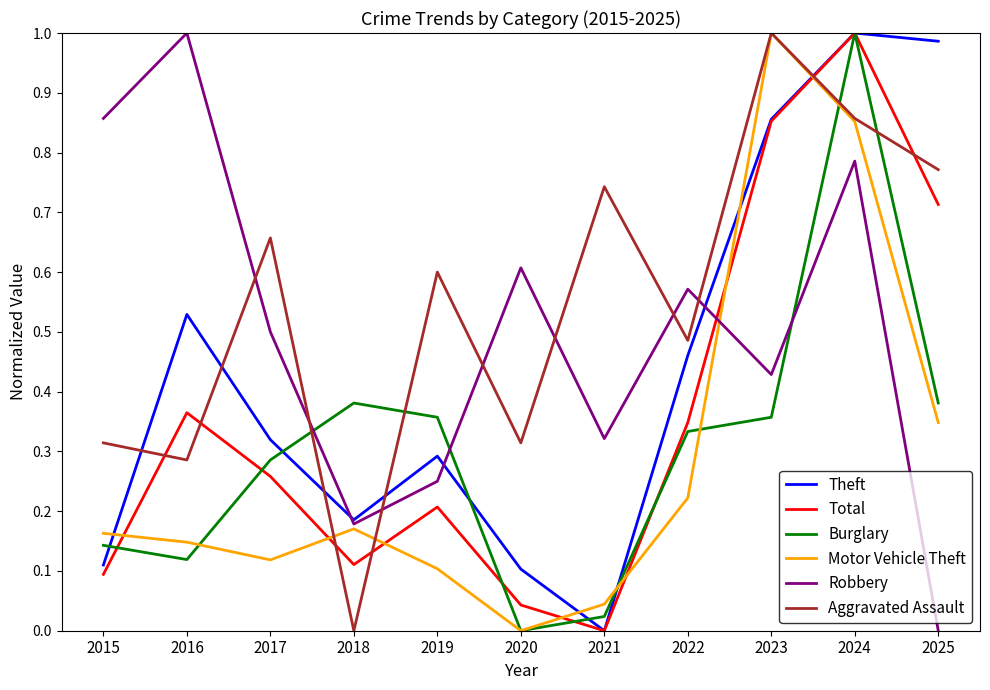

The value of Theft at 2018 is 0.1. True or false?

False